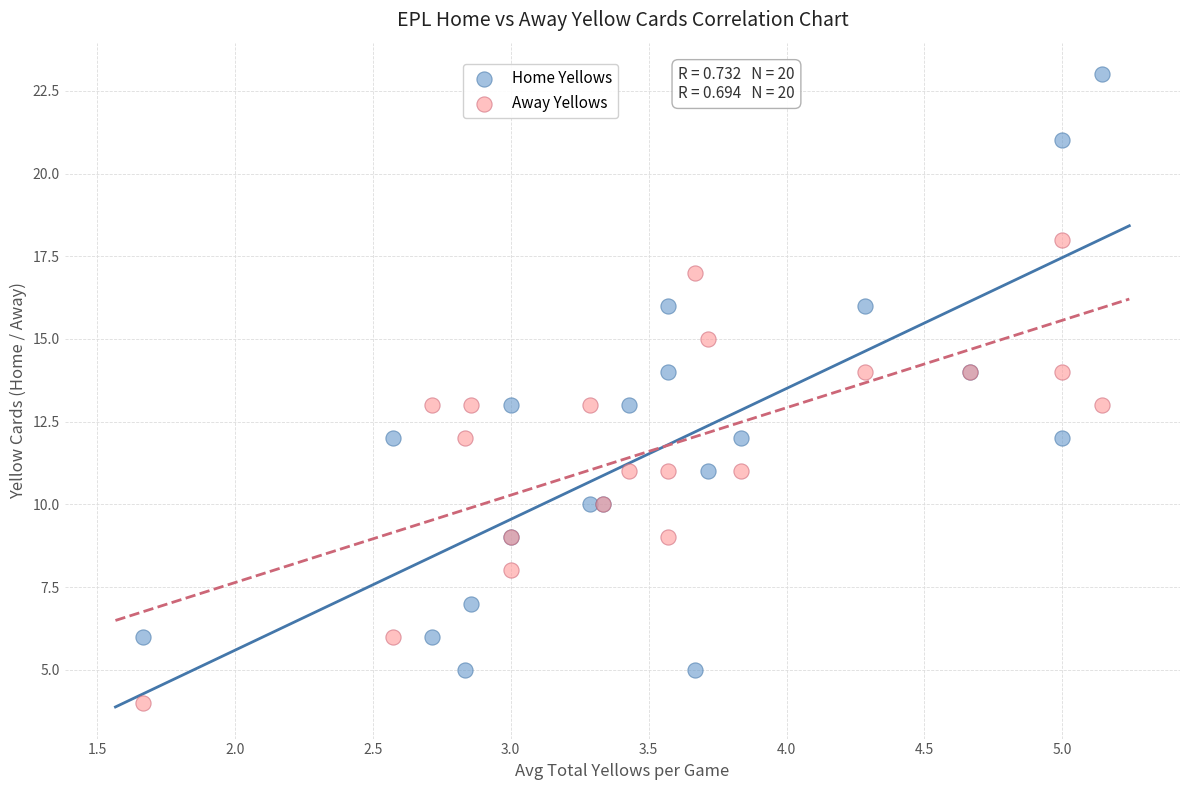

Which series contains the highest Y value?

Home Yellows